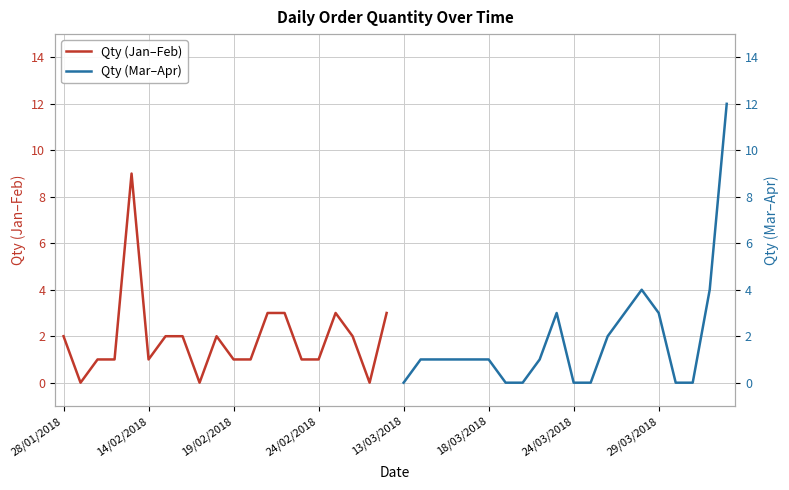

Is the value of Qty (Mar–Apr) at 8 greater than the value of Qty (Jan–Feb) at 18/03/2018?

No